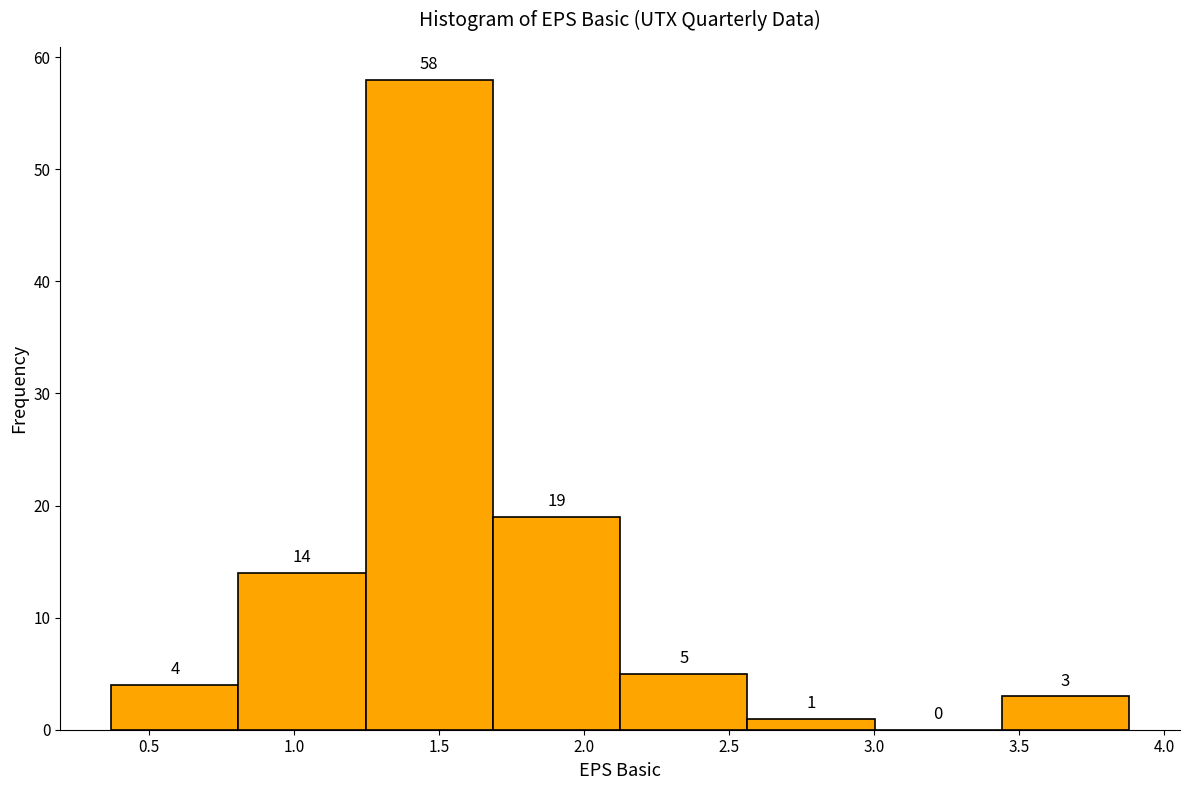

What is the height of the bar covering 2.55 to 3.00 on the x-axis? The bar edges are not printed on the chart, so give them approximately, as read against the axis.

1